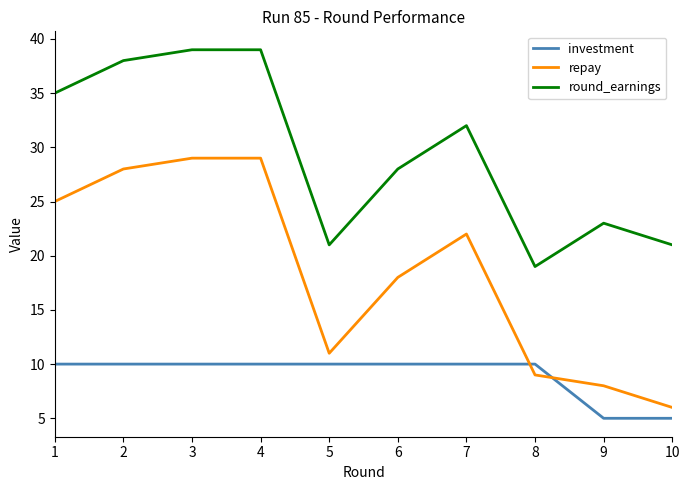

What is the smallest value displayed?

5